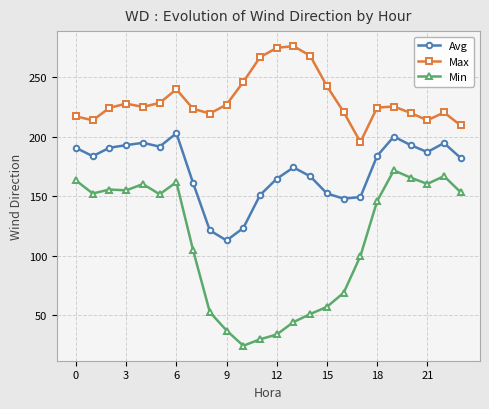

Which series has the largest total across all categories?

Max